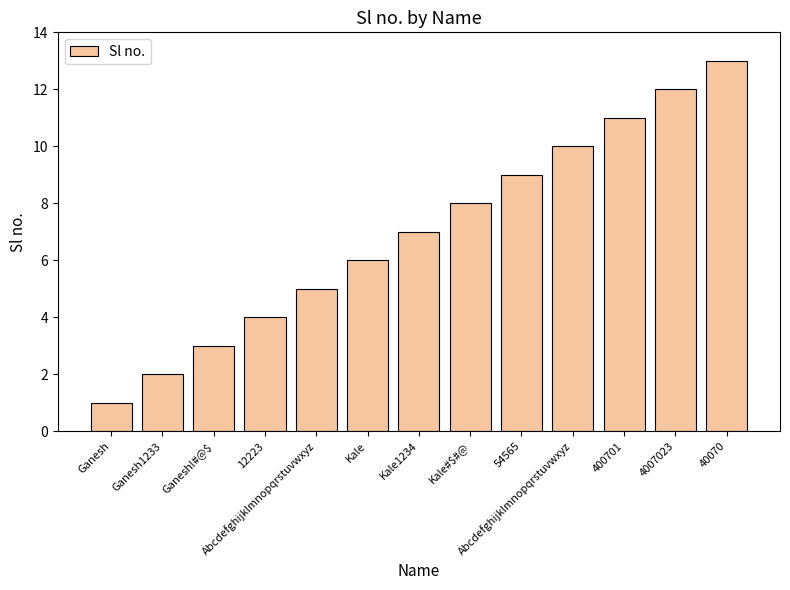

Rank the categories by value from highest to lowest.

40070, 4007023, 400701, Abcdefghijklmnopqrstuvwxyz, 54565, Kale#$#@, Kale1234, Kale, Abcdefghijklmnopqrstuvwxyz, 12223, Ganesh!#@$, Ganesh1233, Ganesh